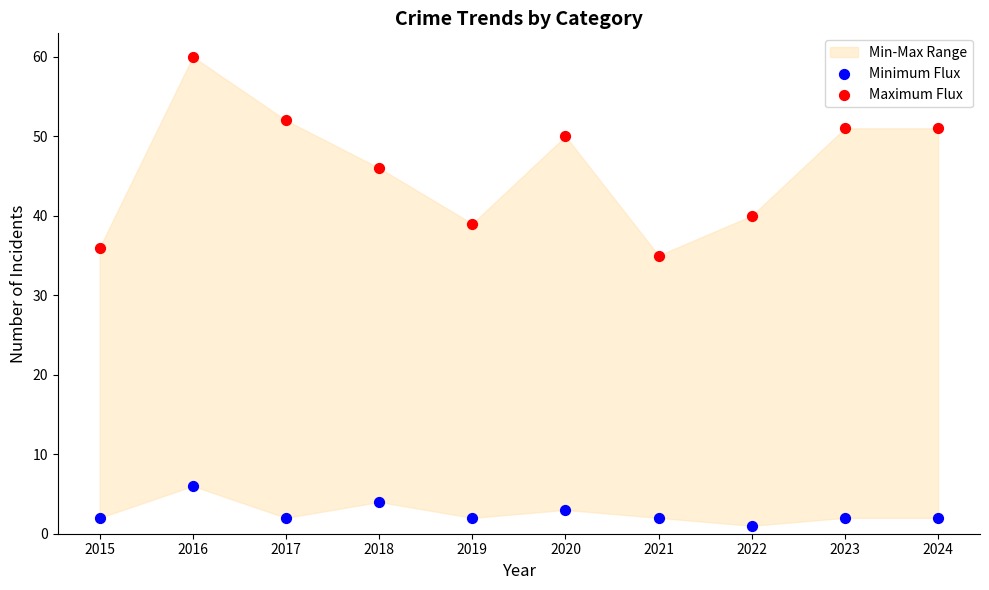

Which series reaches the minimum Y coordinate?

Minimum Flux